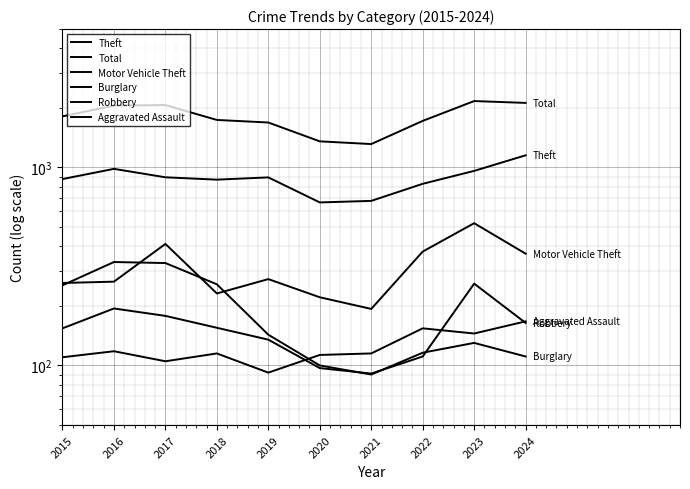

What is the smallest value displayed?

90